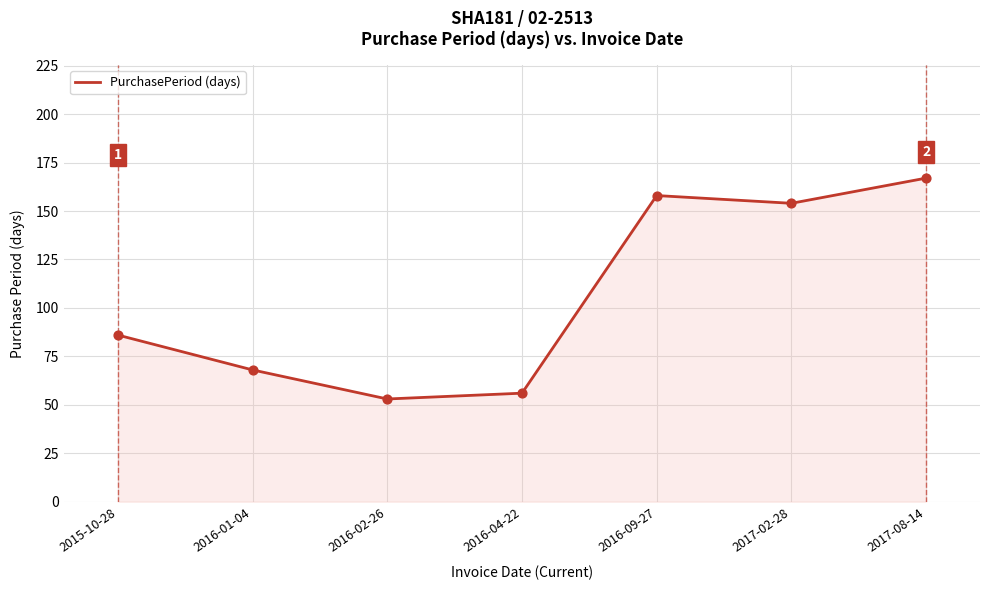

Which has a higher value, 2016-04-22 or 2016-01-04?

2016-01-04